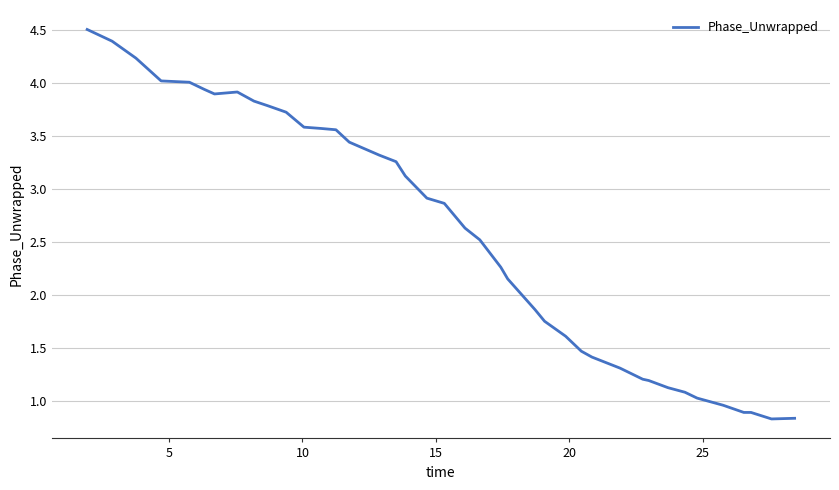

What is the difference between the maximum and minimum values?

3.7